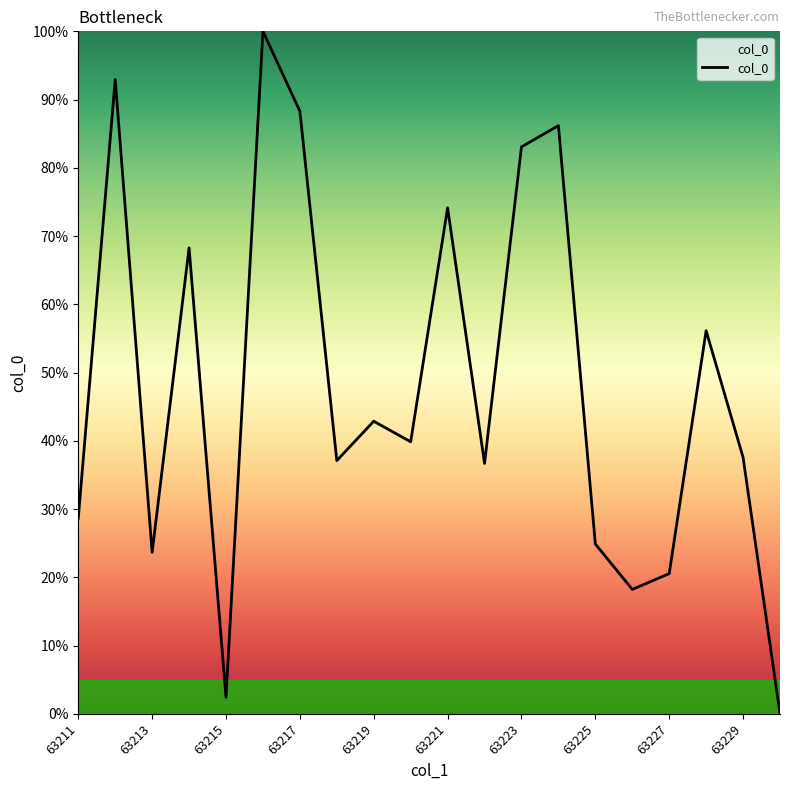

What is the difference between the maximum and minimum values?

100.0